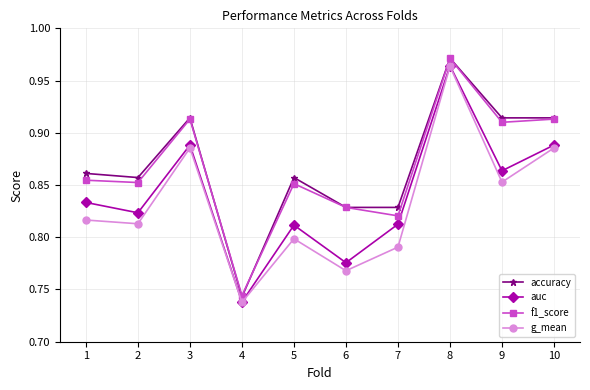

The value of g_mean at 1 is 0.8. True or false?

True